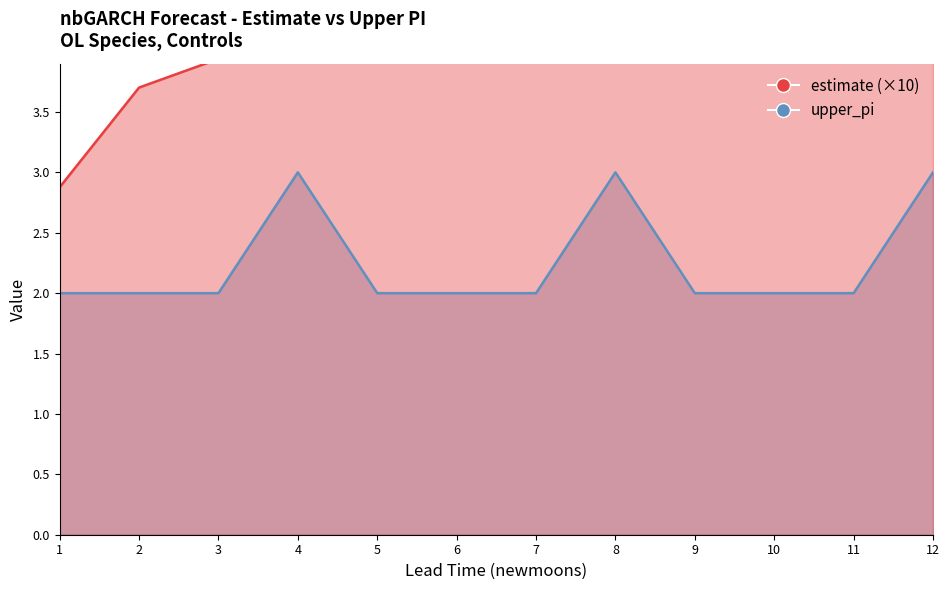

Which series reaches the maximum Y coordinate?

estimate